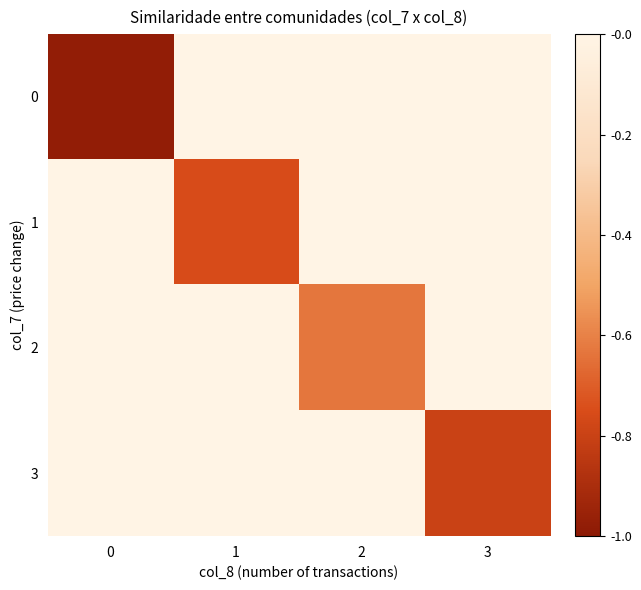

What is the difference between the highest and lowest values at 1?

0.8